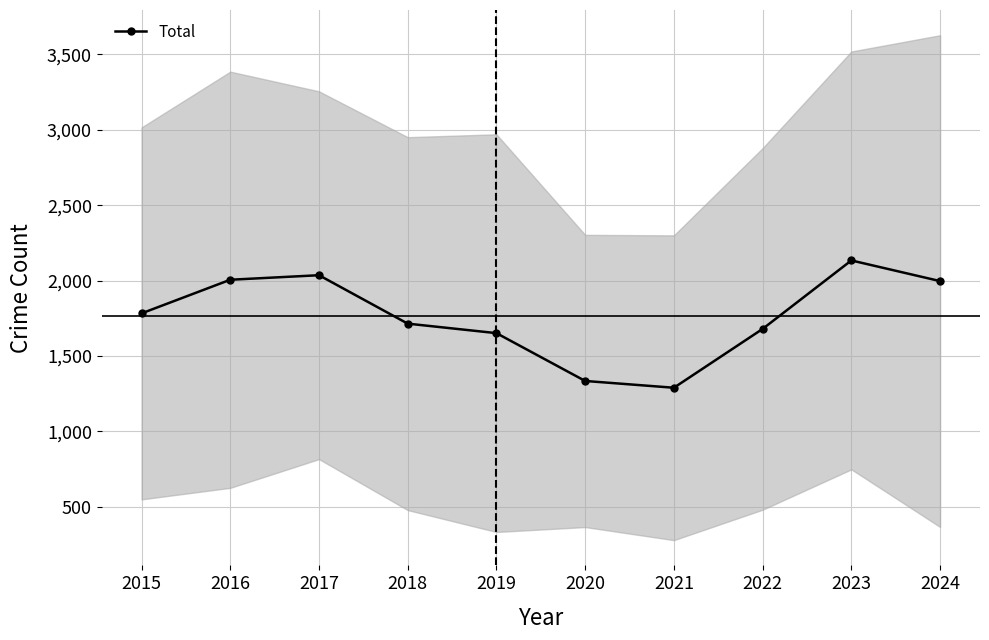

What is the approximate value at 2021?

1290